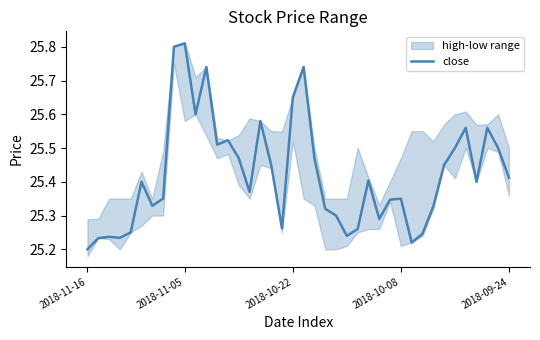

Where is the data nearest to the value 25?

2018-11-16